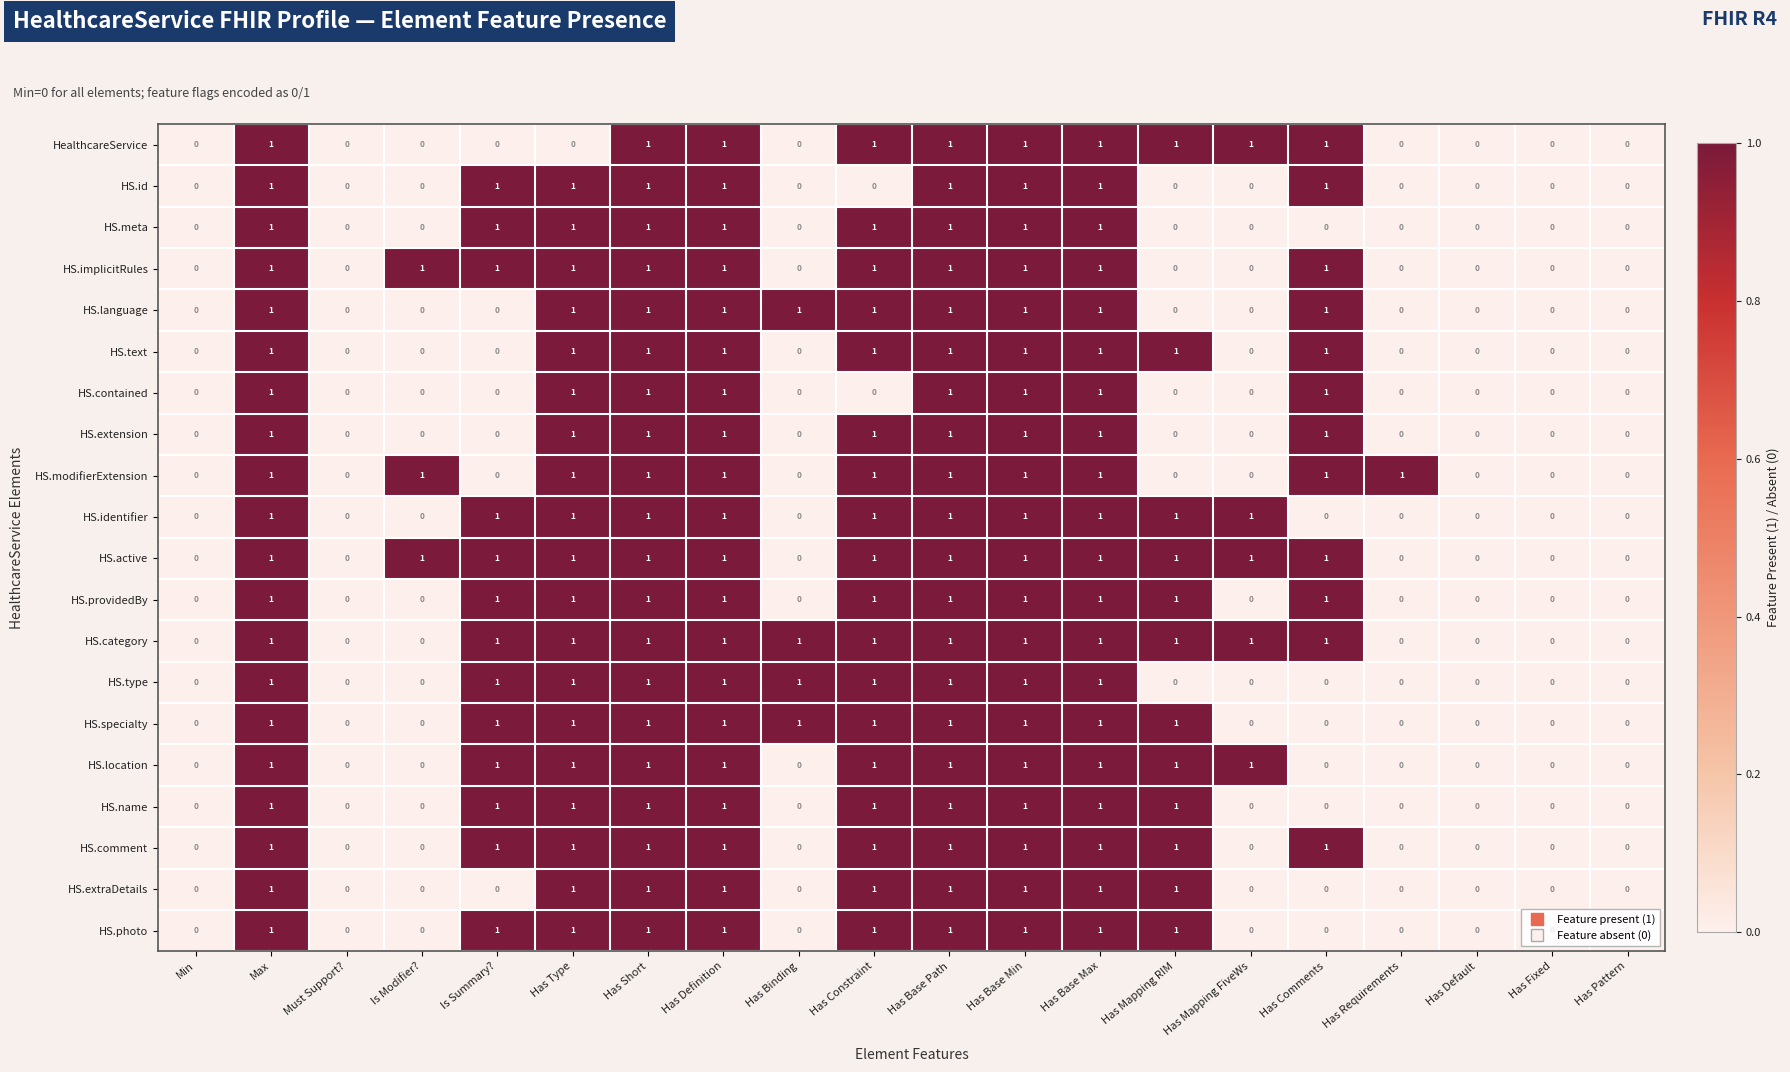

The value of HS.identifier at Min is 0. True or false?

True